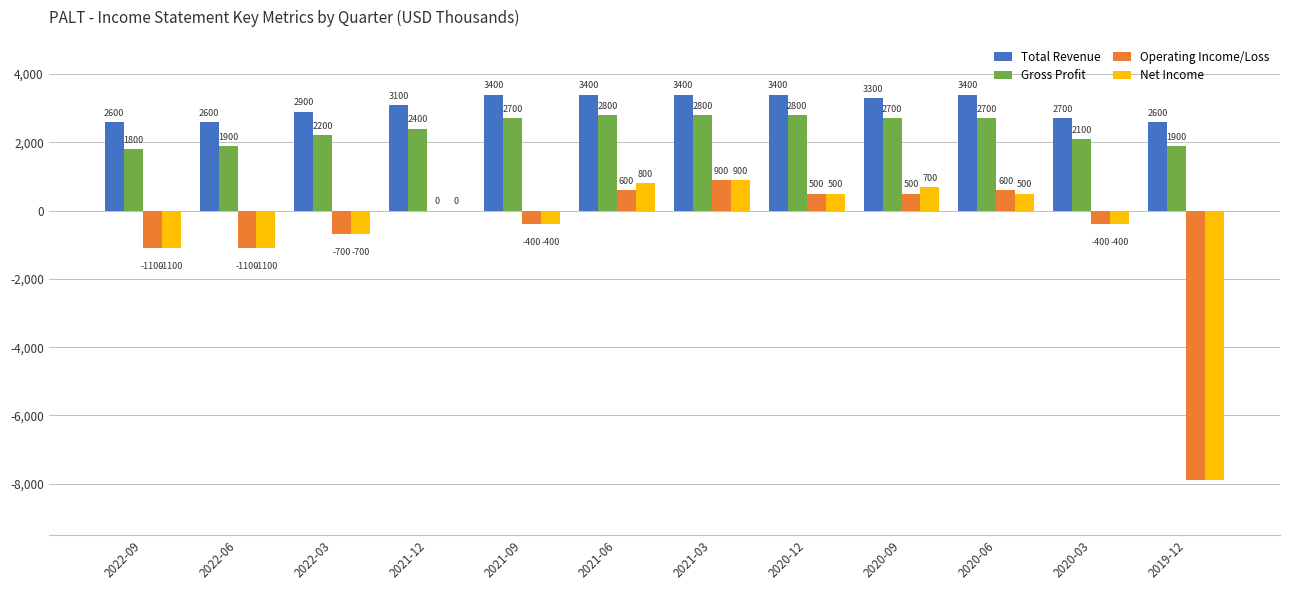

What is the maximum value for Total Revenue?

3400